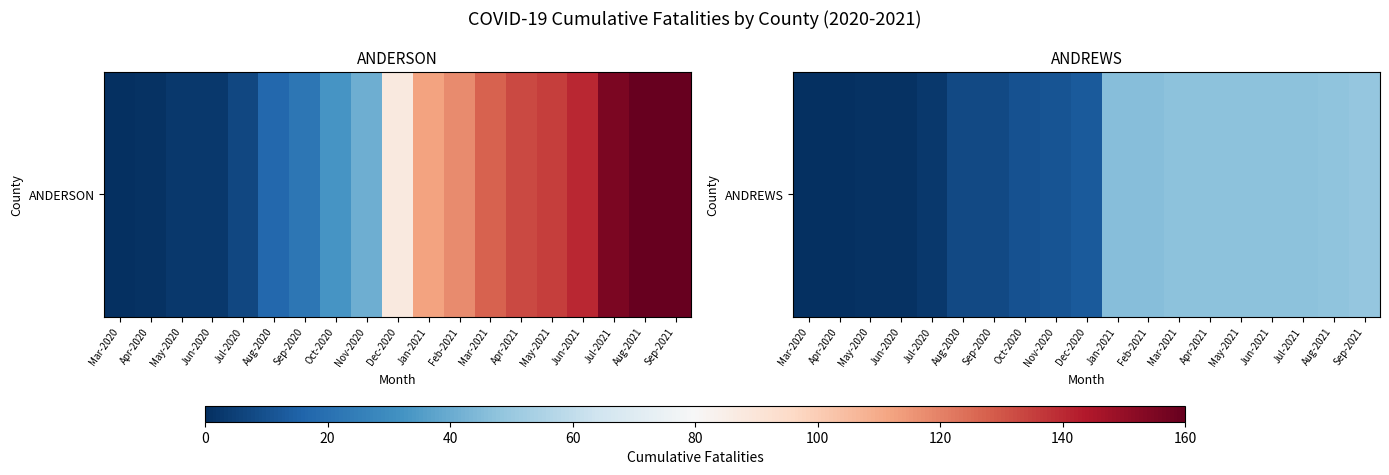

Count the number of categories in the chart.

19